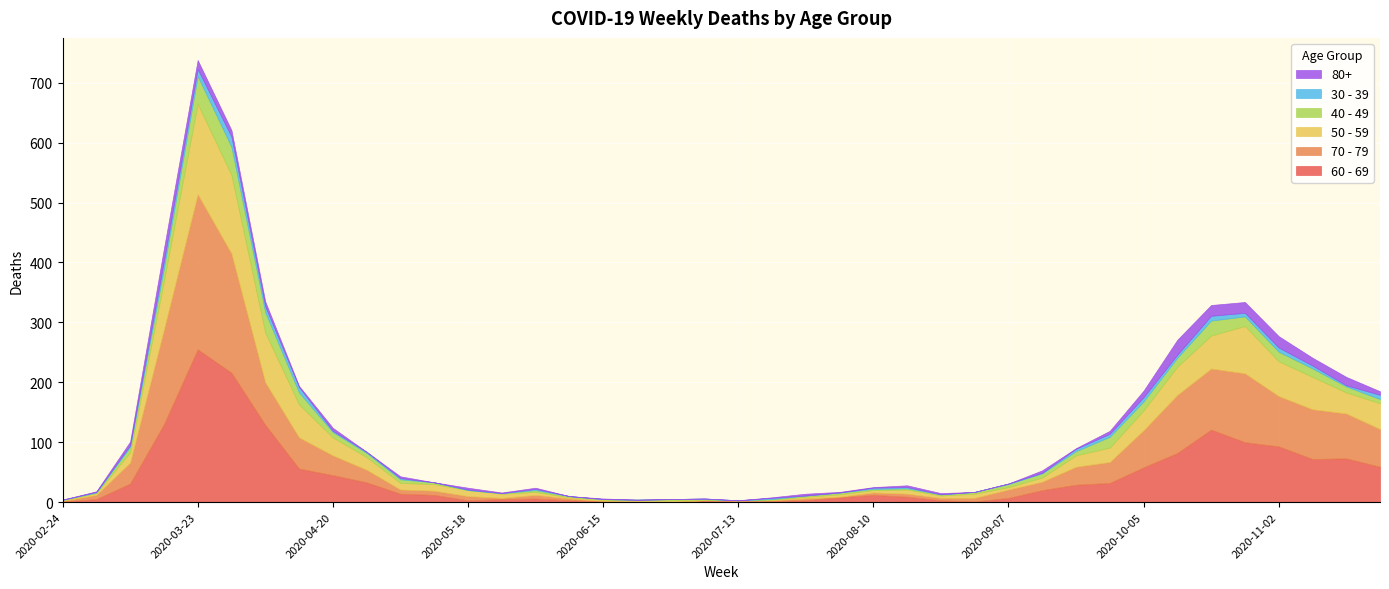

How many interior local valleys does the 30 - 39 series have?

6